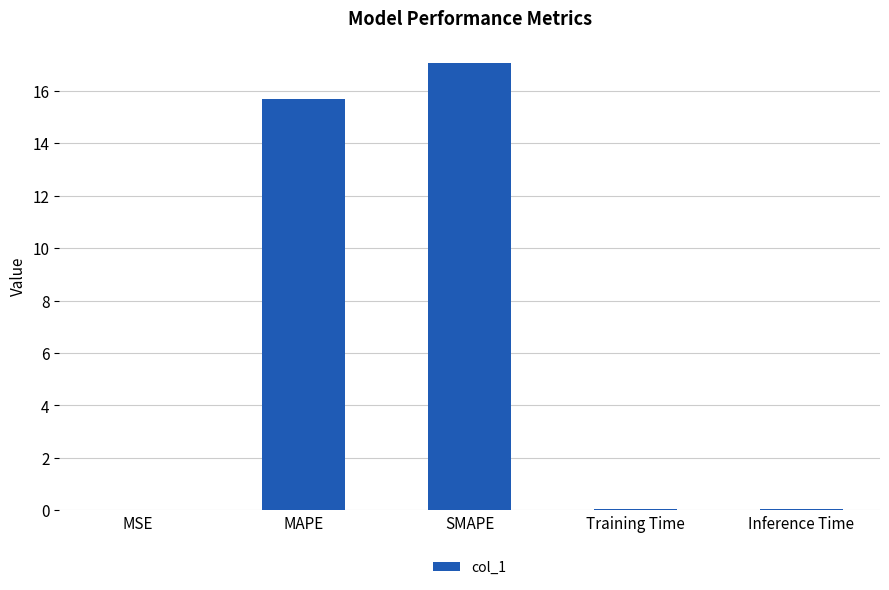

What is the sum of all values?

32.8